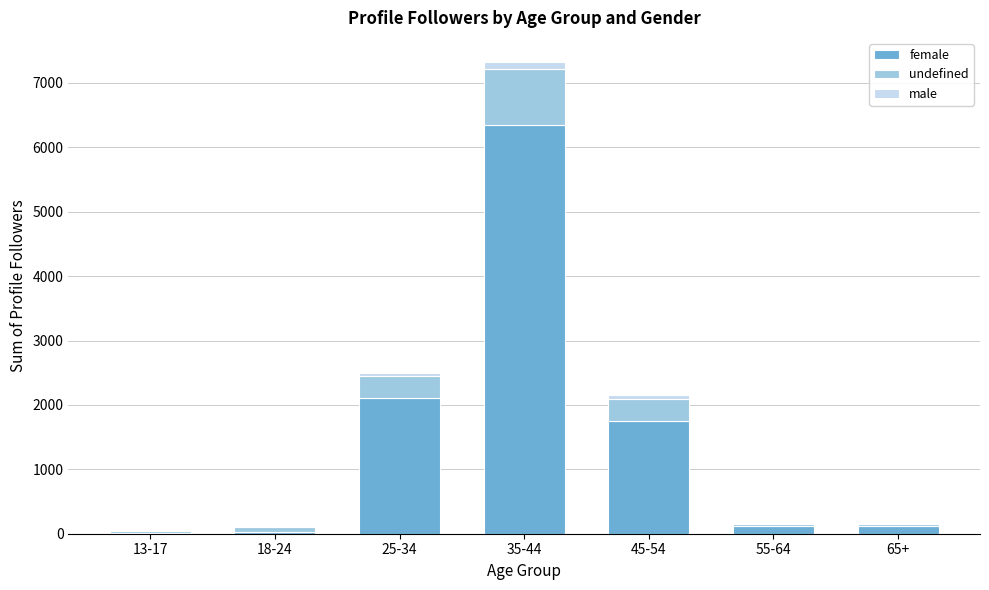

At which category is the sum across all series the highest?

35-44